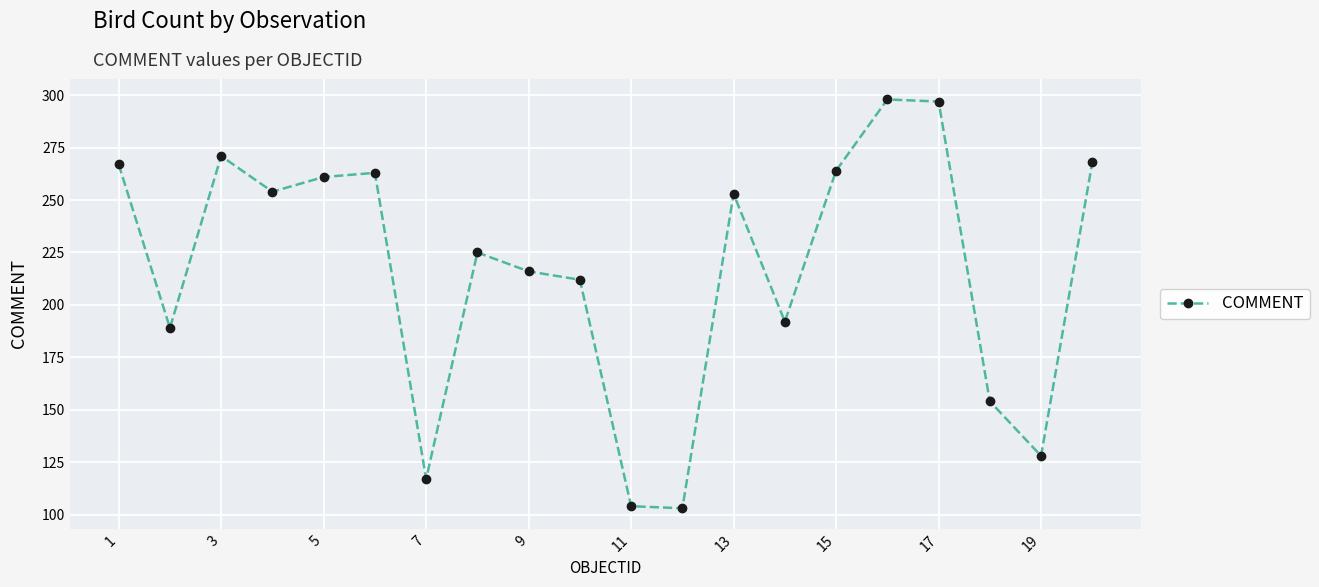

What is the difference between the maximum and second lowest values?

194